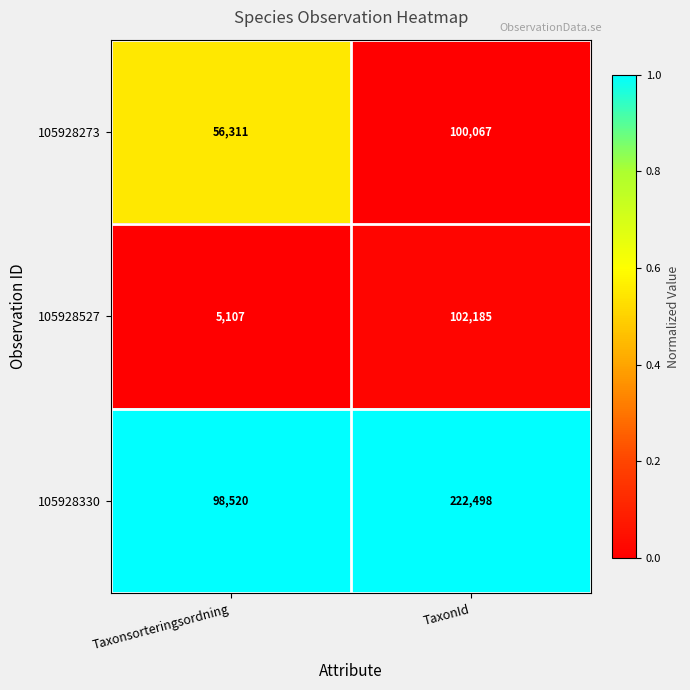

Rank the series by their maximum value, from highest to lowest.

105928330, 105928527, 105928273